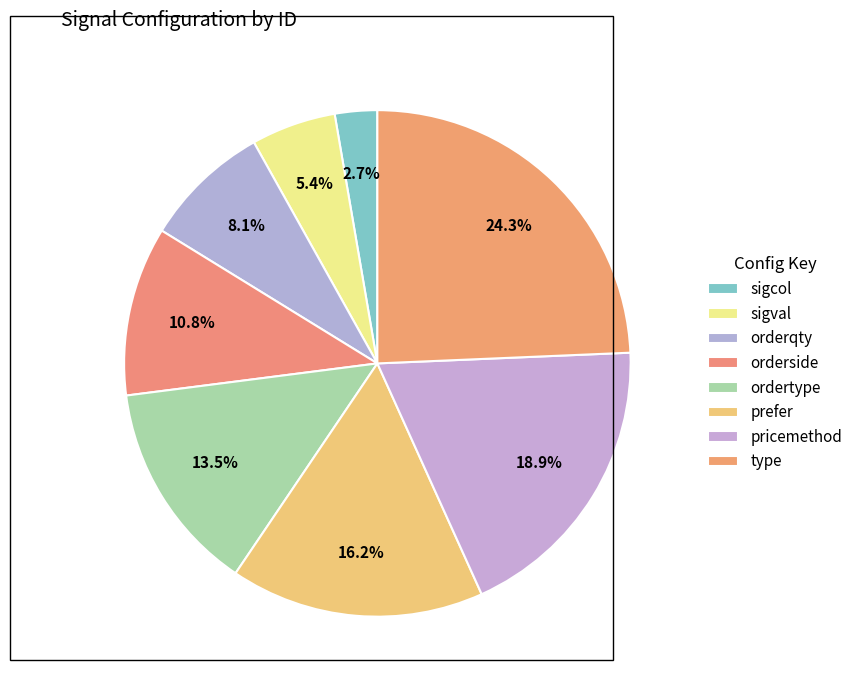

How many segments does this pie chart have?

8